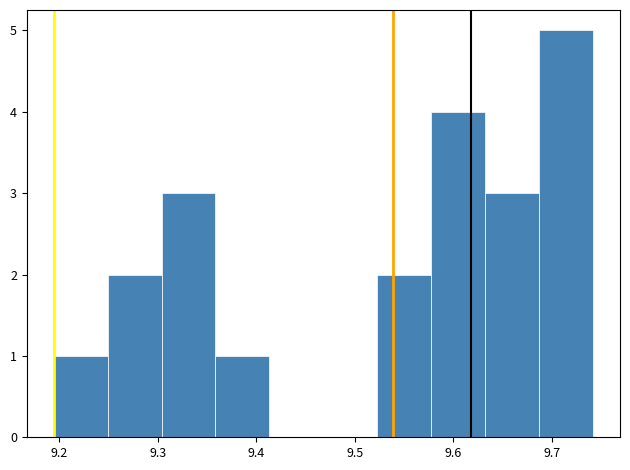

Over which range of the x-axis is the bar tallest?

9.69 to 9.74